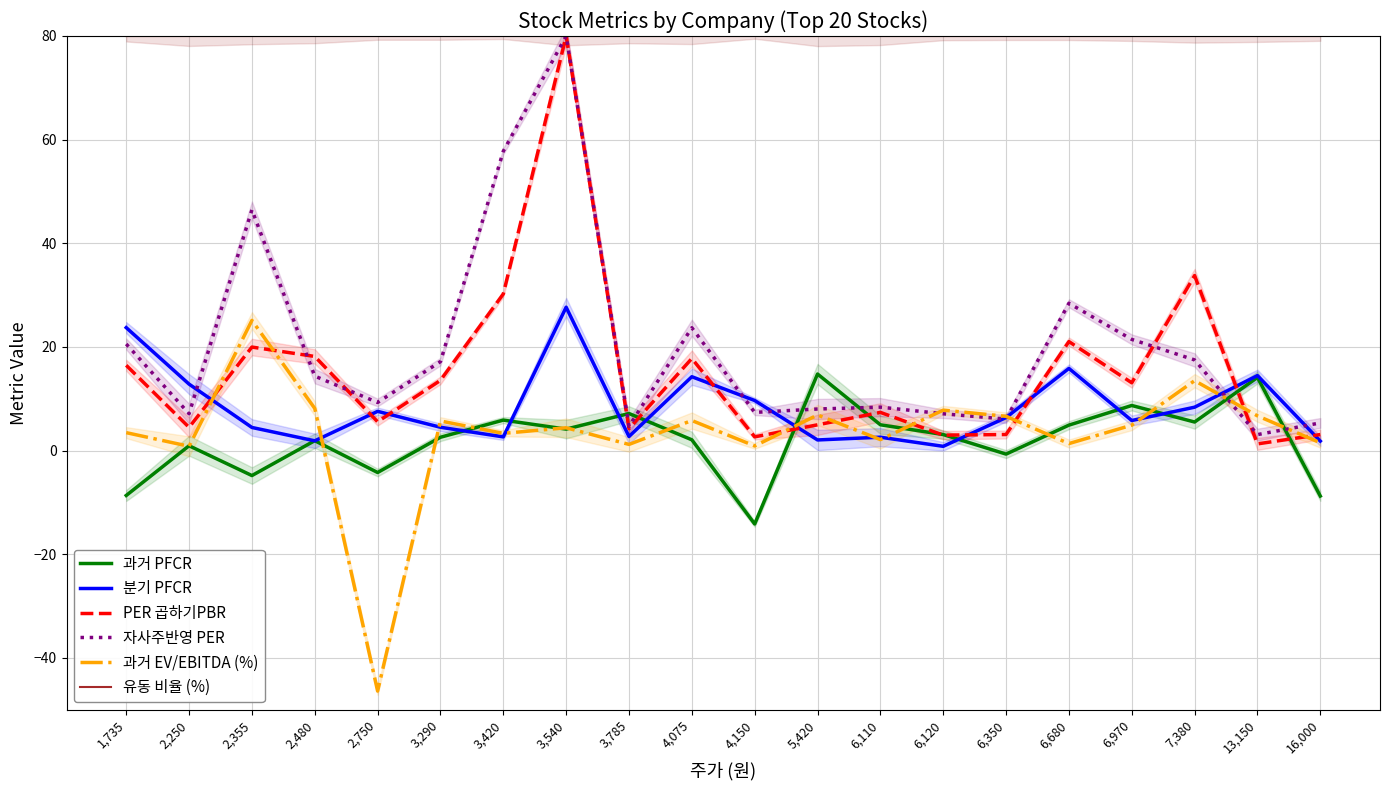

What is the value of the 분기 PFCR point at the 6th from the left?

4.5